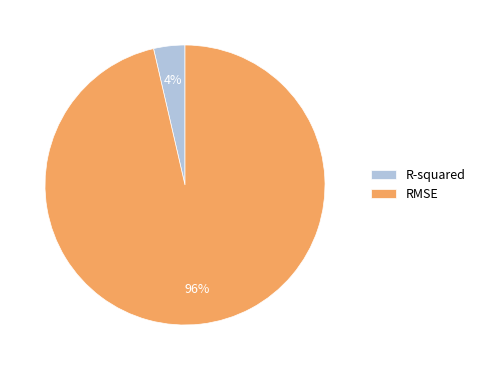

Is there any slice that represents more than half of the pie?

Yes